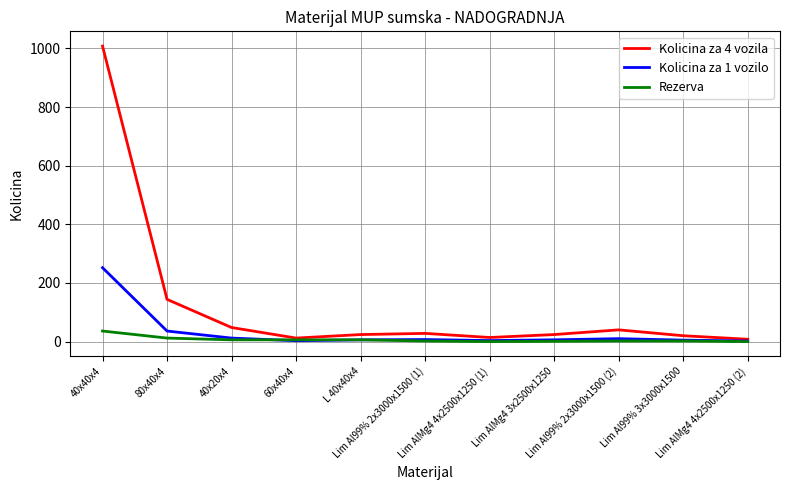

Which series has the largest total across all categories?

Kolicina za 4 vozila